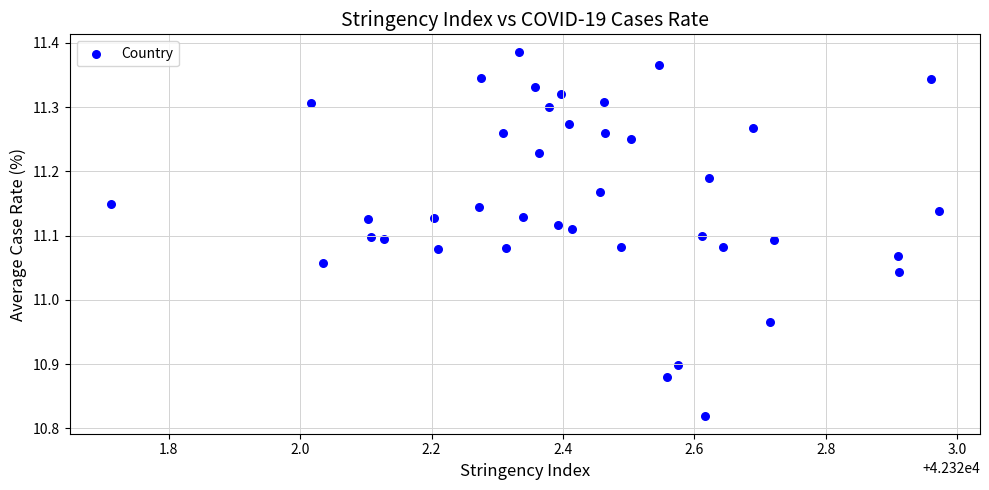

What is the range of Y values (max minus min)?

0.6